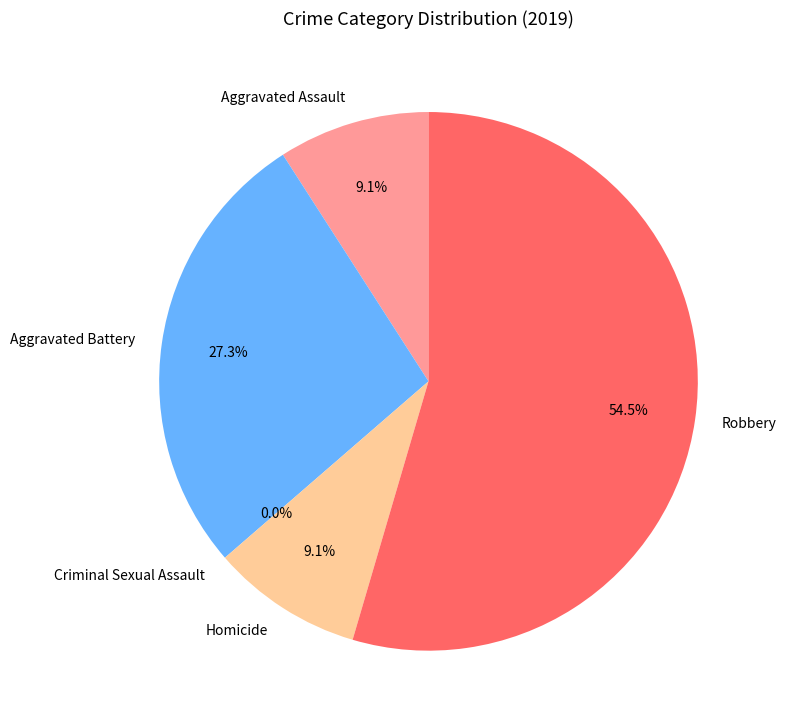

To the nearest percent, what is the average slice percentage?

20%